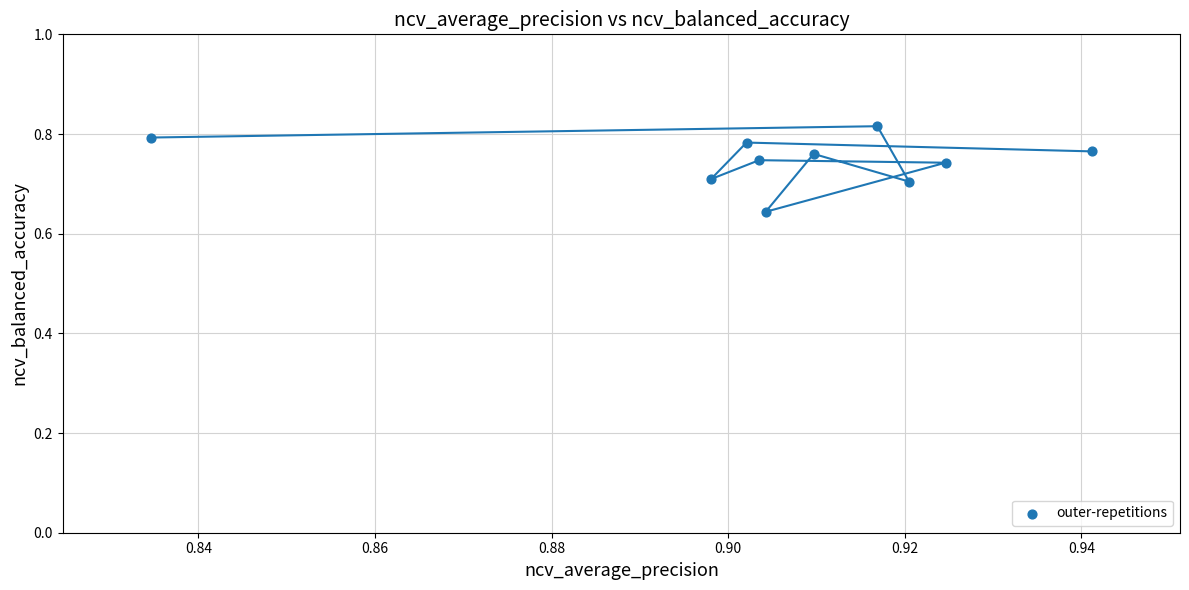

What is the average X value?

0.9